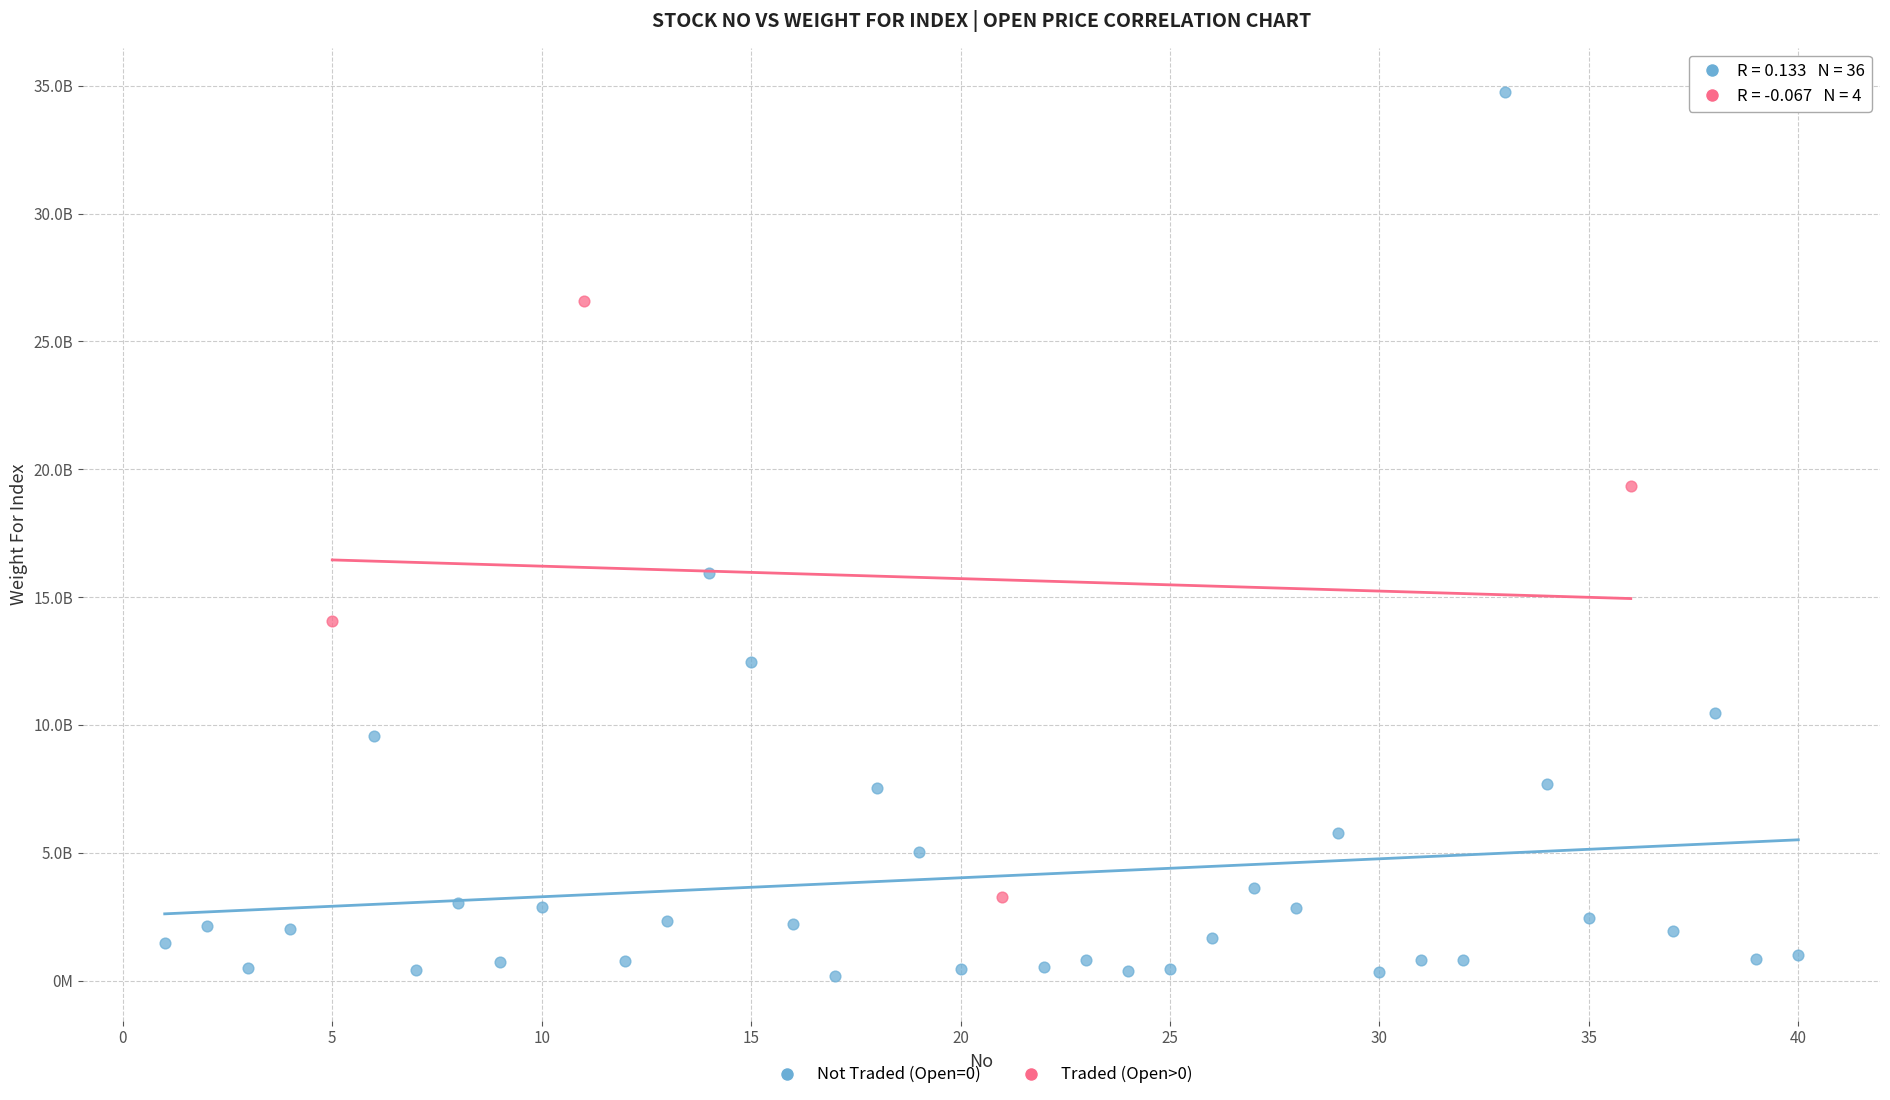

Which series contains the lowest Y value?

Not Traded (Open=0)